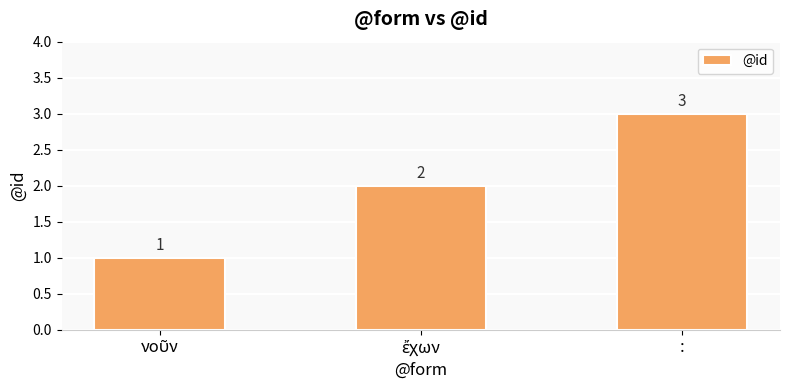

Read the value at :.

3